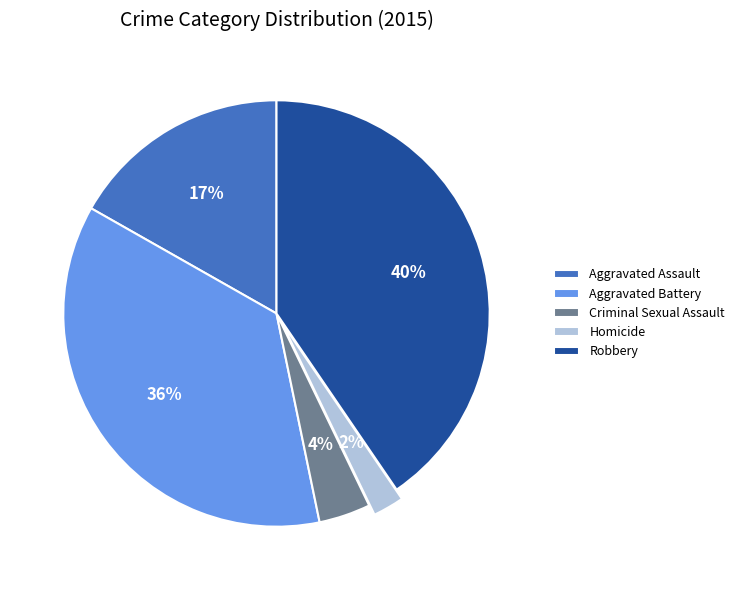

Do Robbery and Criminal Sexual Assault together represent more than half of the pie?

No